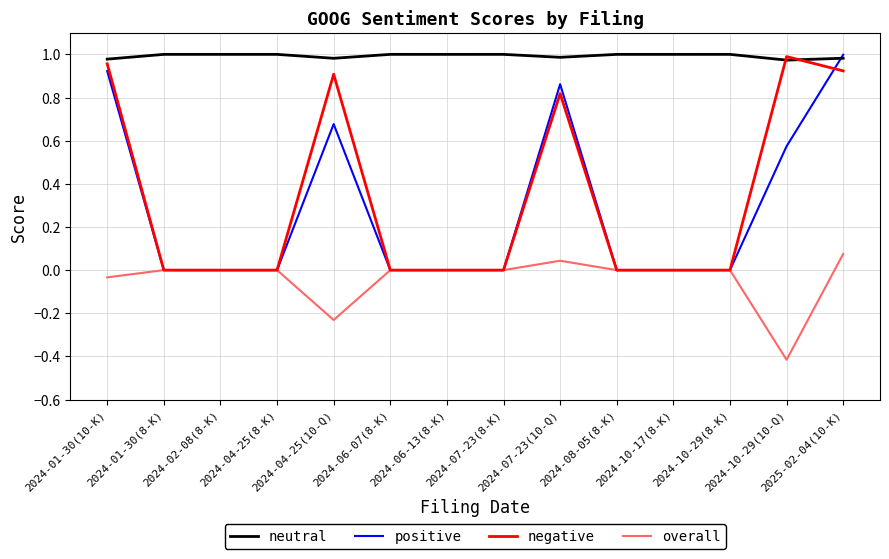

What is the smallest value displayed?

-0.4